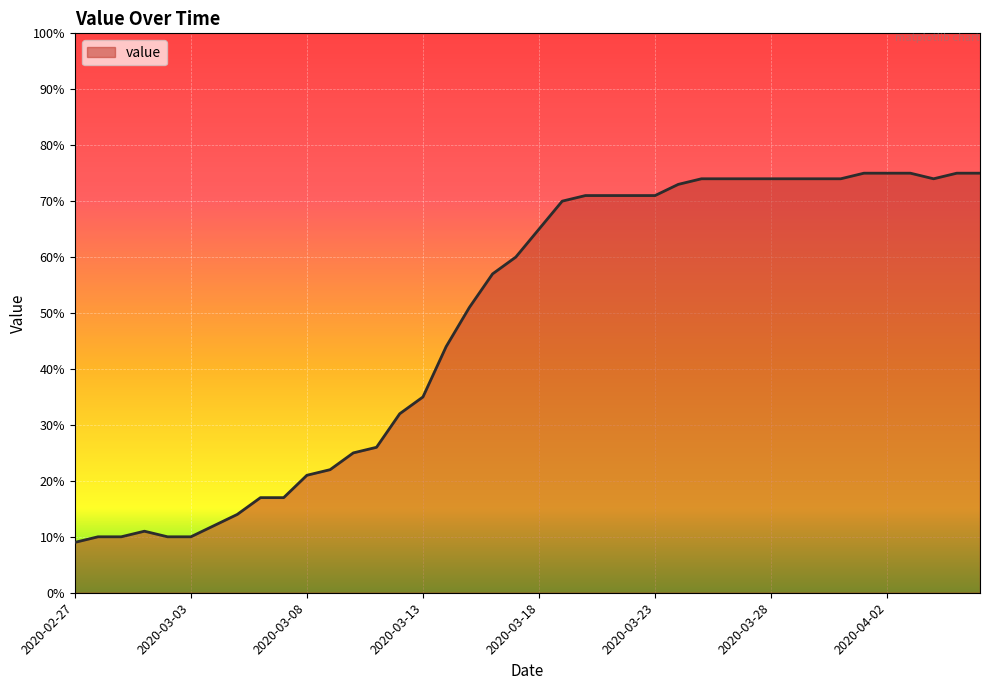

What is the maximum value shown in the chart?

75